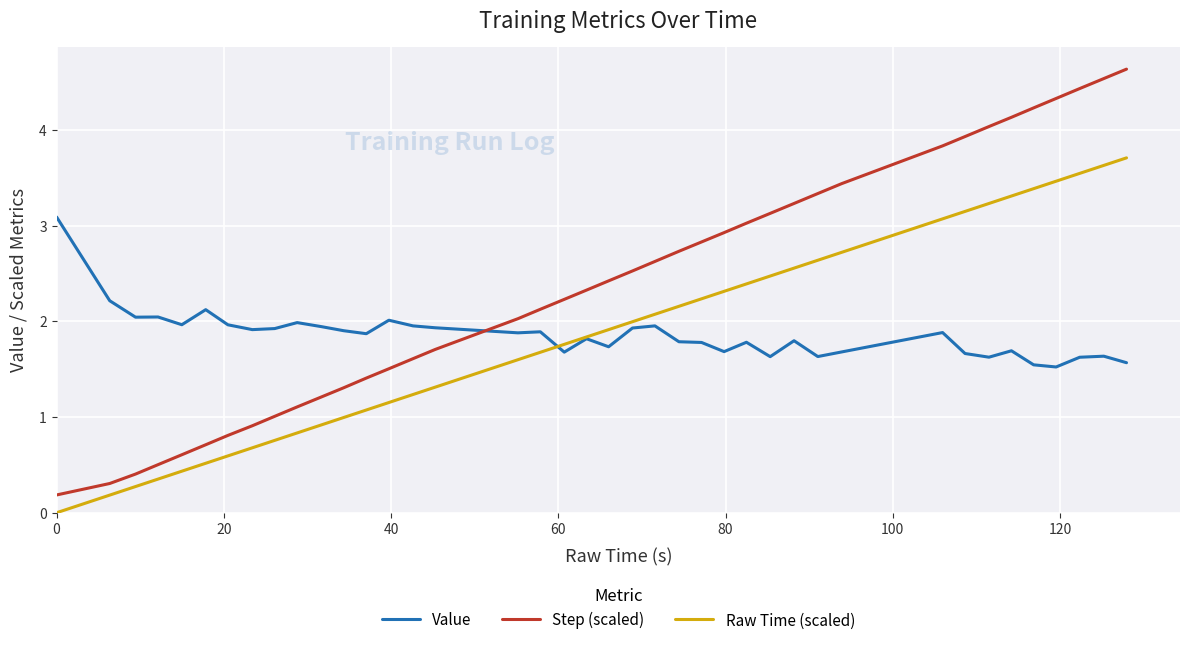

How many intersections are there between Value and Step (scaled)?

1